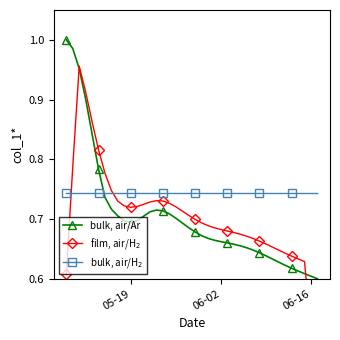

True or false: bulk, air/Ar has a value of 0.3 at 06-16.

False